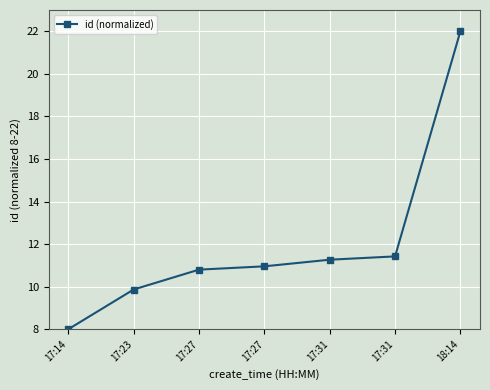

How many values are below 10?

2